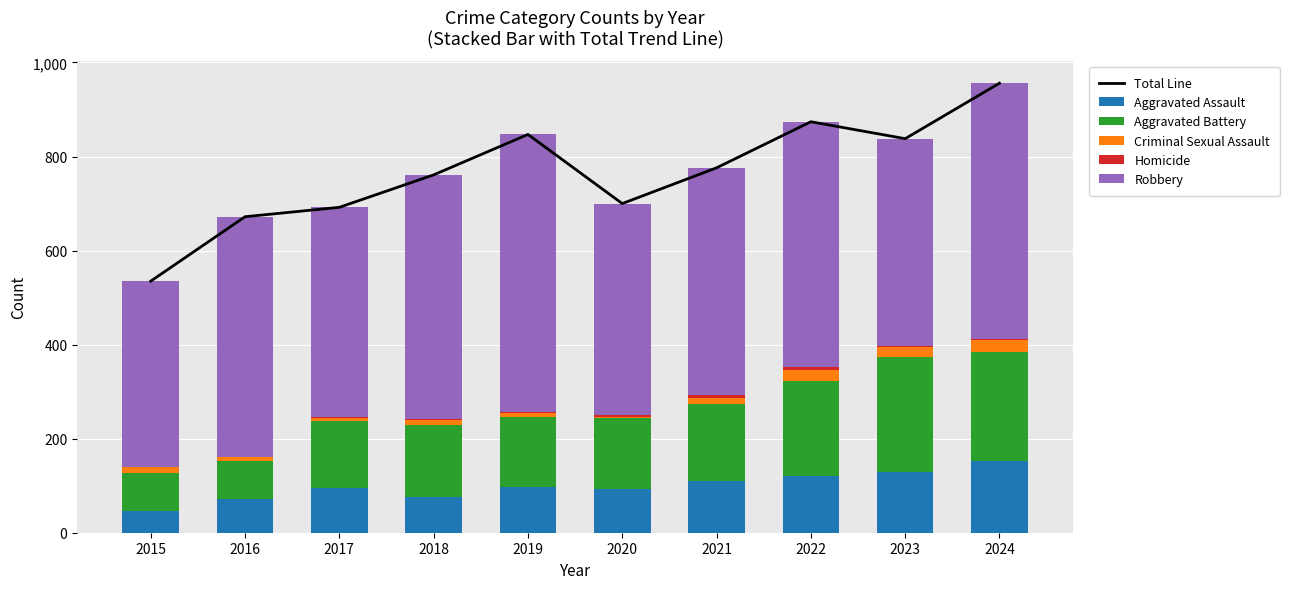

How many distinct data groups are displayed?

6